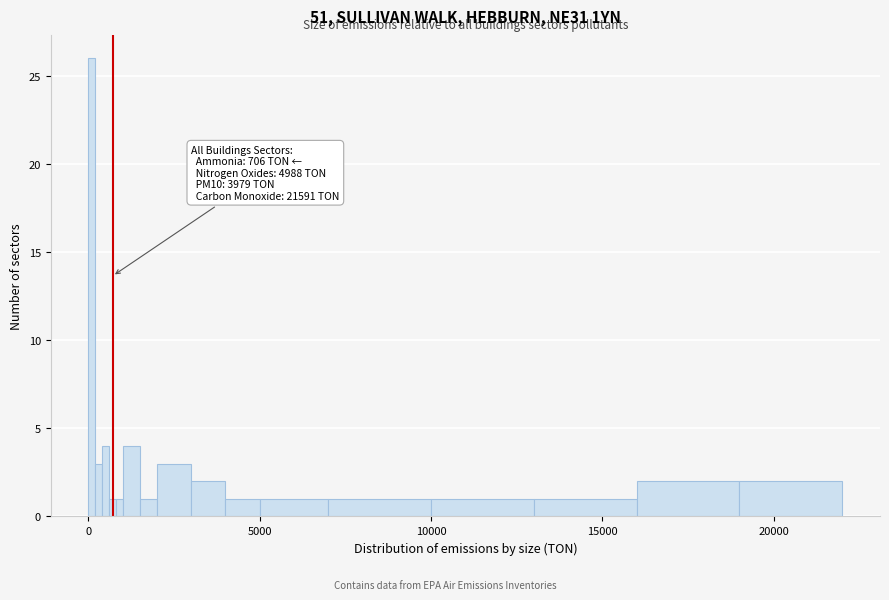

Read against the x-axis, roughly where is the centre of the tallest bar?

0